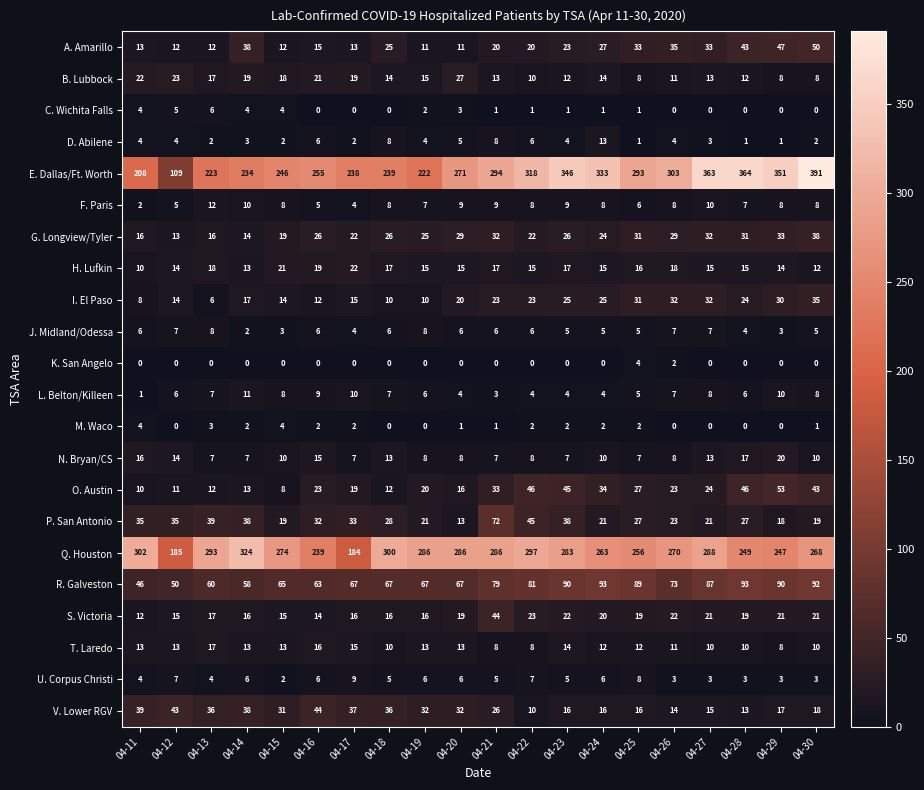

Is it true that V. Lower RGV equals 14 at 04-26?

True